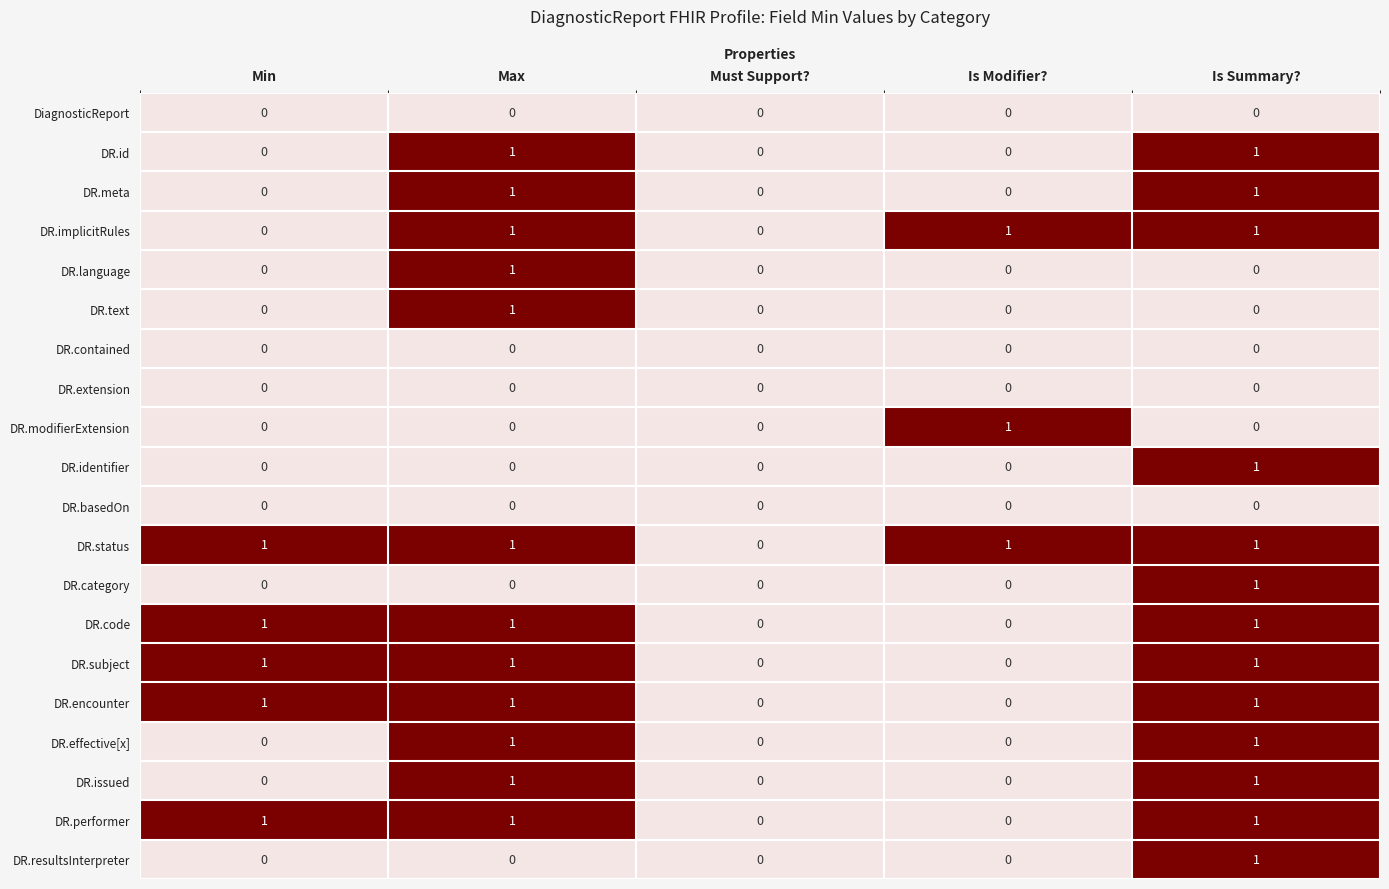

True or false: DR.category has a value of -1 at Must Support?.

False